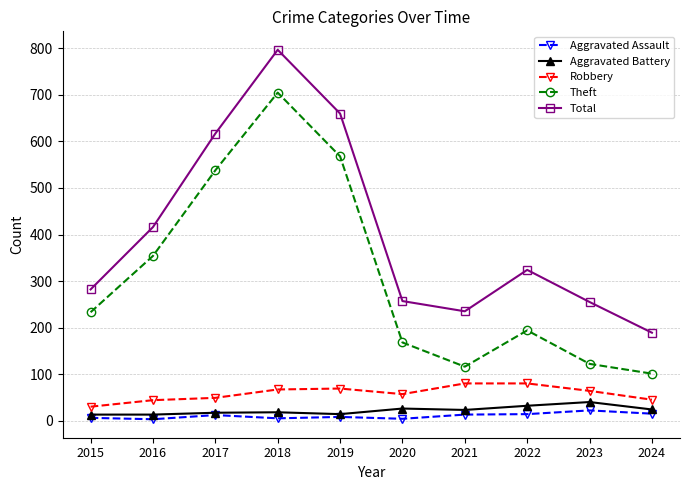

How many data points in Aggravated Assault are less than 12?

5